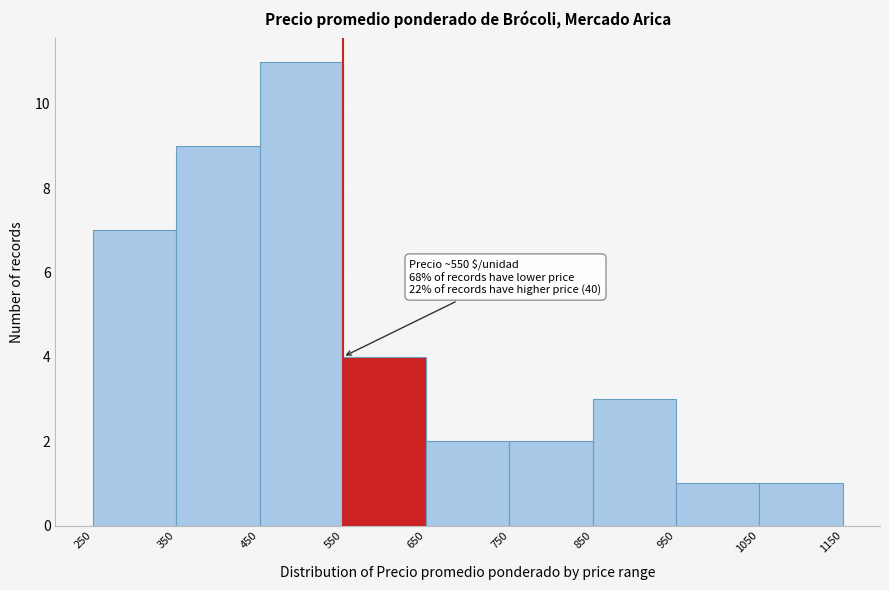

Which range on the x-axis has the tallest bar?

450 to 550